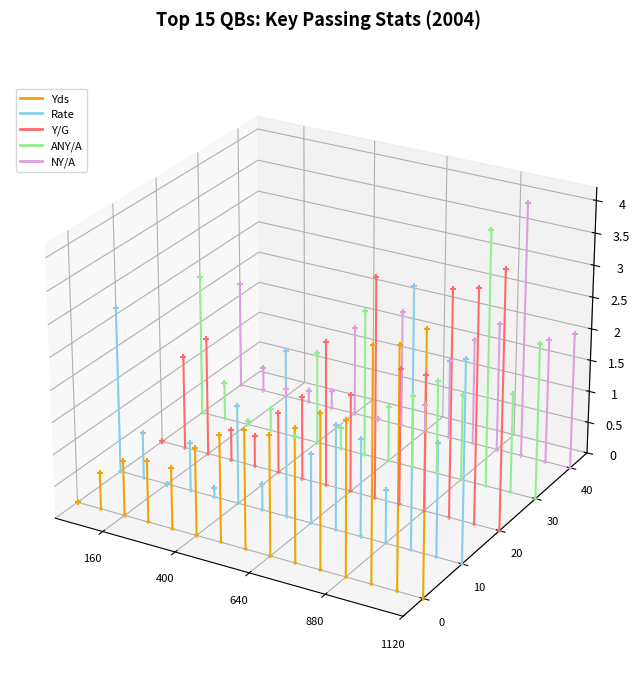

Is the value of Yds at 1120 greater than the value of Rate at 880?

No